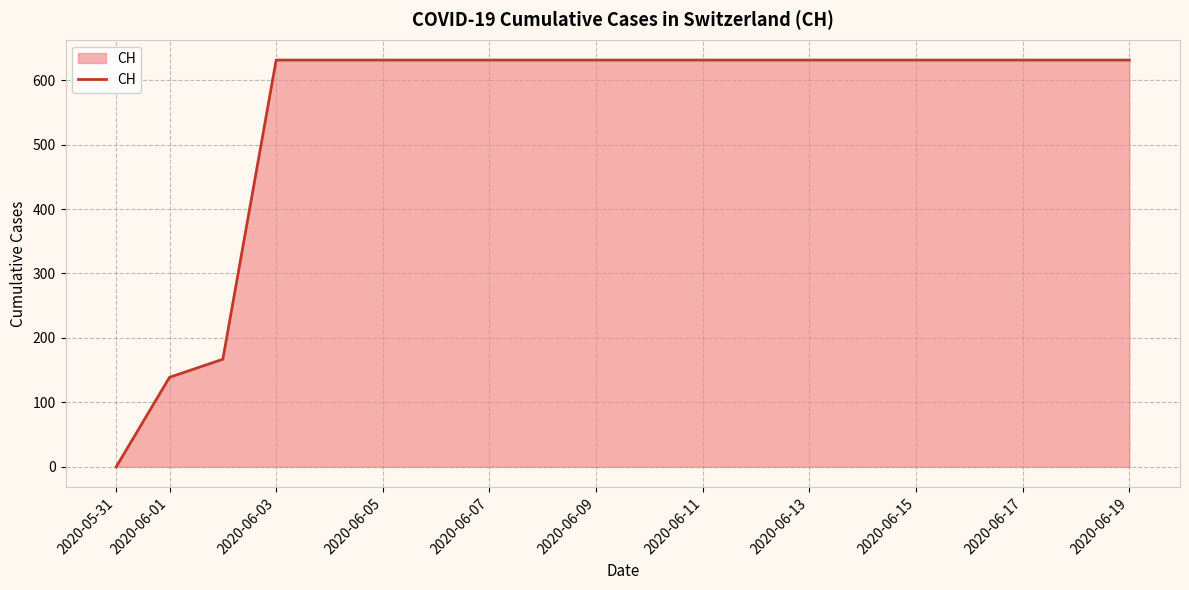

What is the difference between the maximum and minimum values?

631